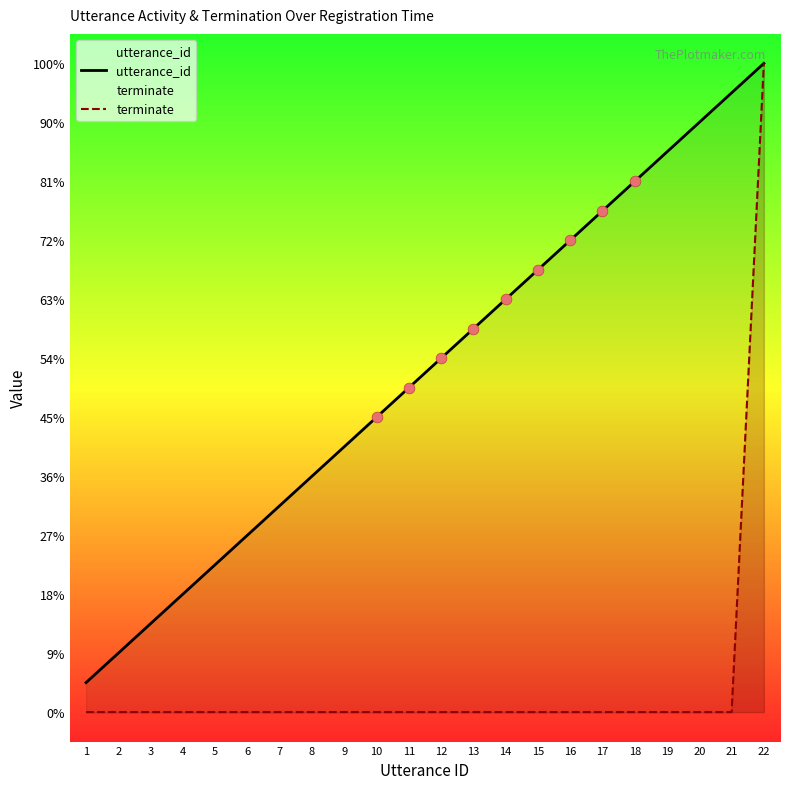

Which series has the largest total across all categories?

utterance_id